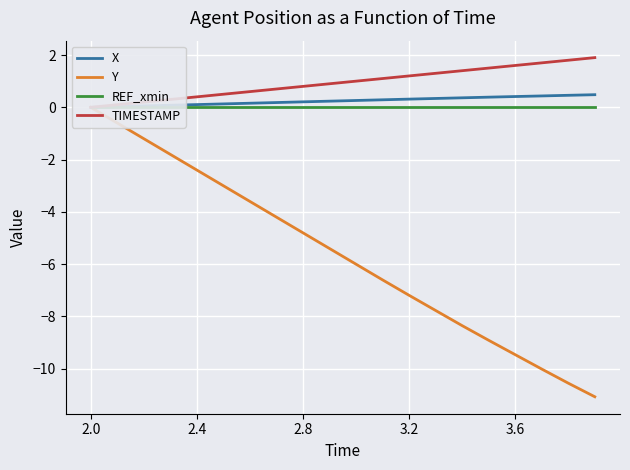

What is the label of the 10th point from the right?

10